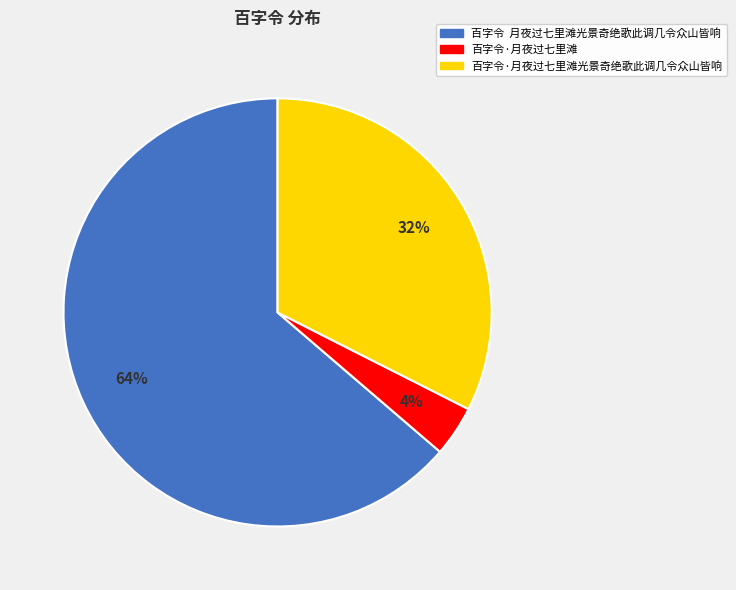

Which slice is the largest?

百字令 月夜过七里滩光景奇绝歌此调几令众山皆响